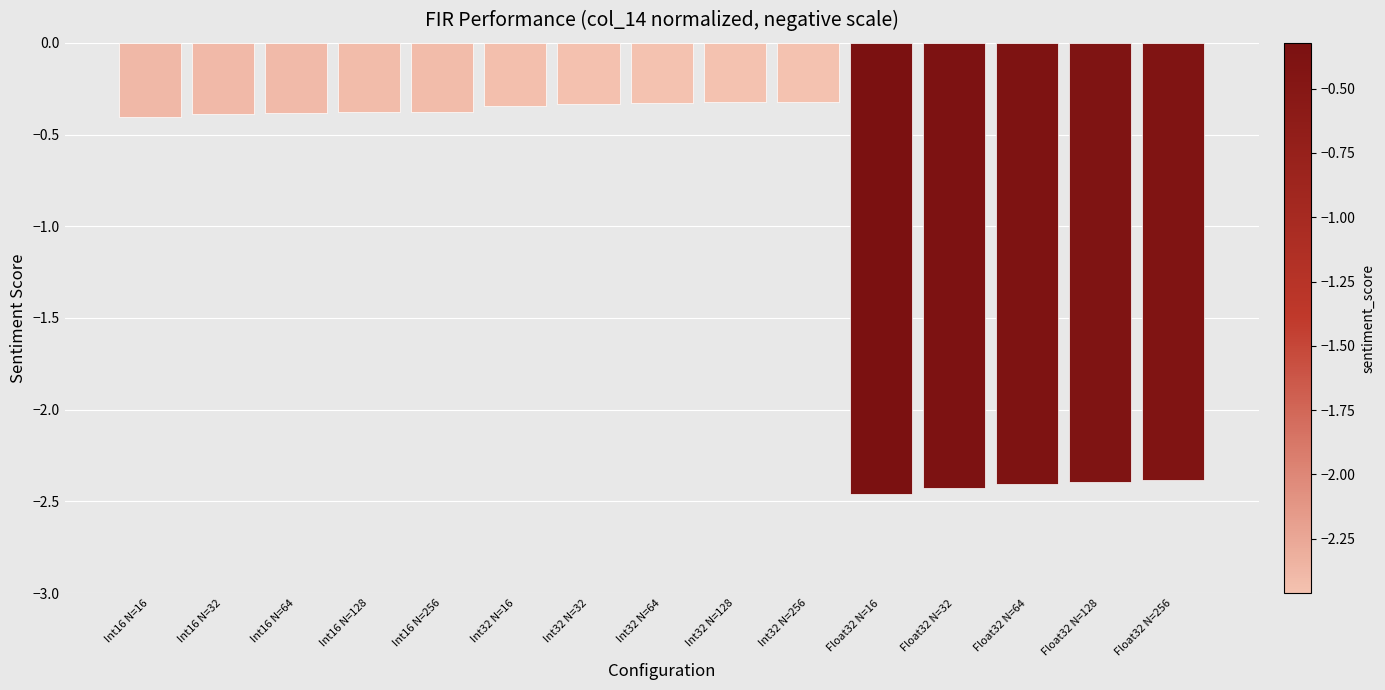

The value at Float32 N=16 is -4.0. True or false?

False